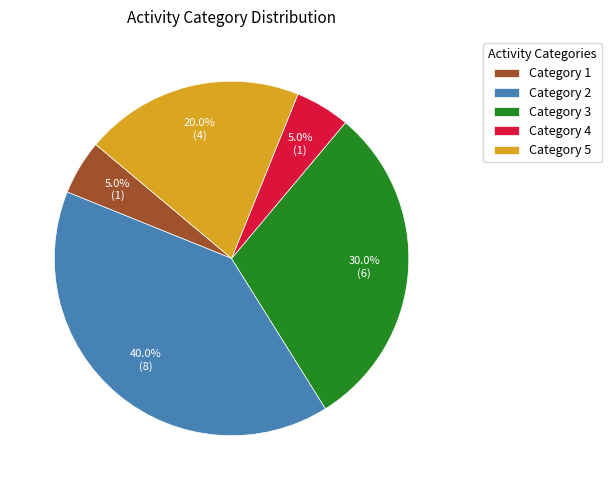

How many slices are in this pie chart?

5